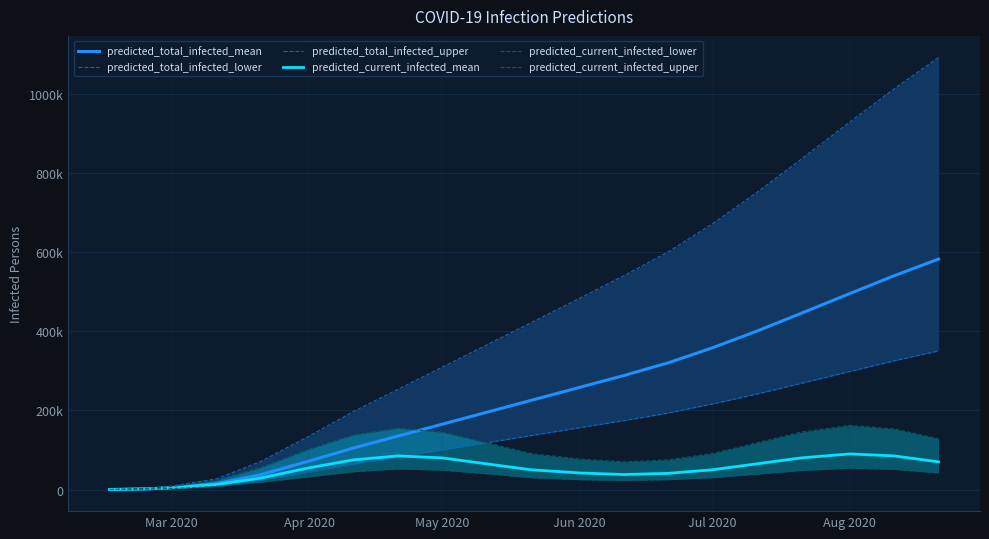

What is the difference between the second highest and second lowest values in the predicted_total_infected_mean series?

538003